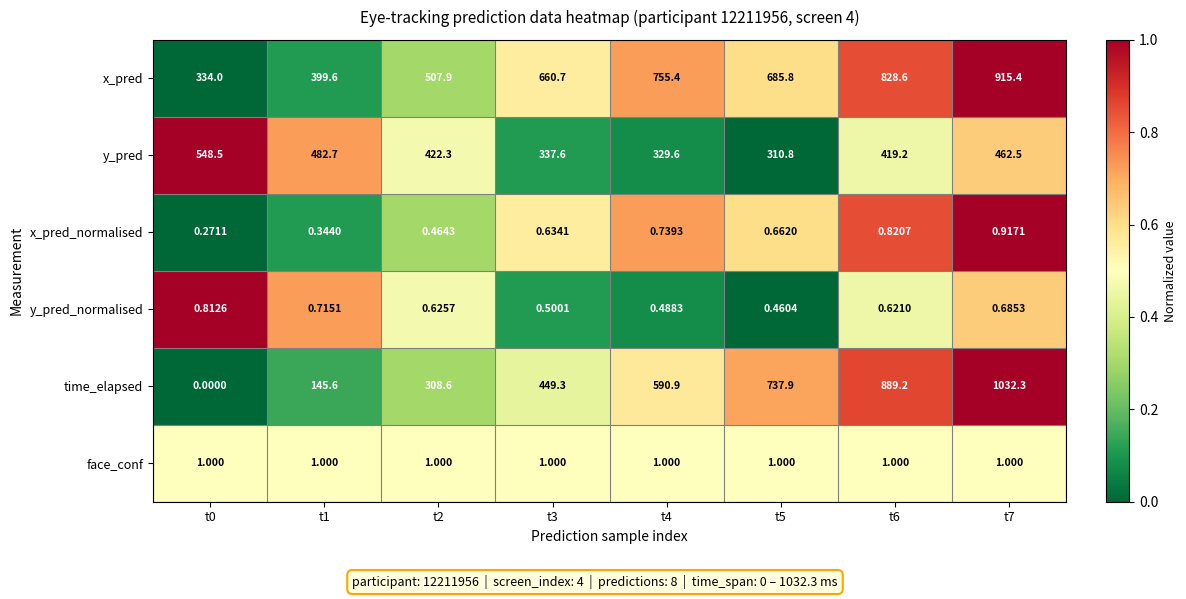

Count the number of data series in this chart.

6